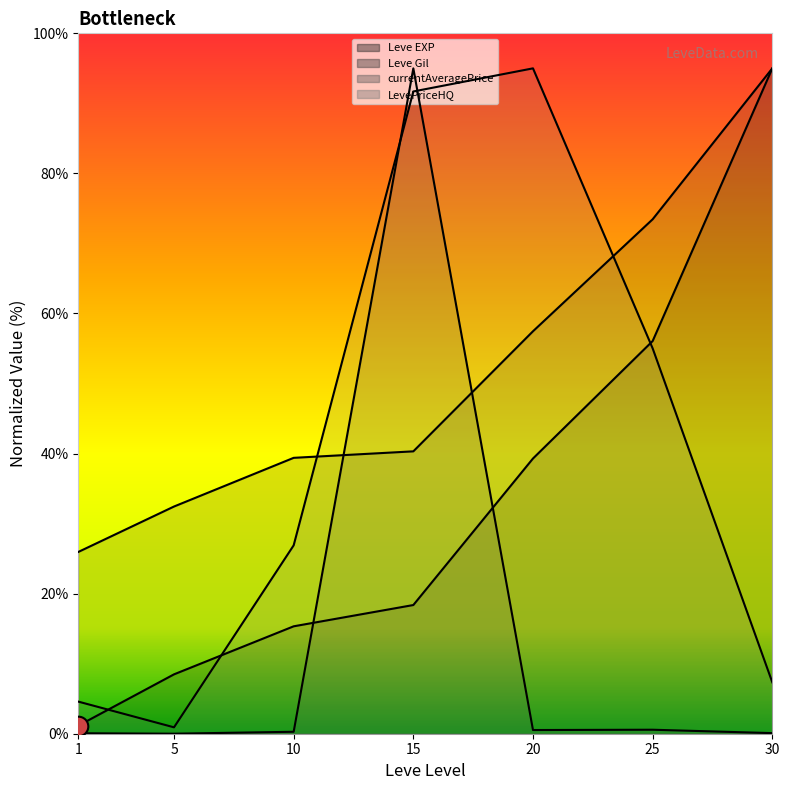

Which series reaches the minimum Y coordinate?

currentAveragePrice